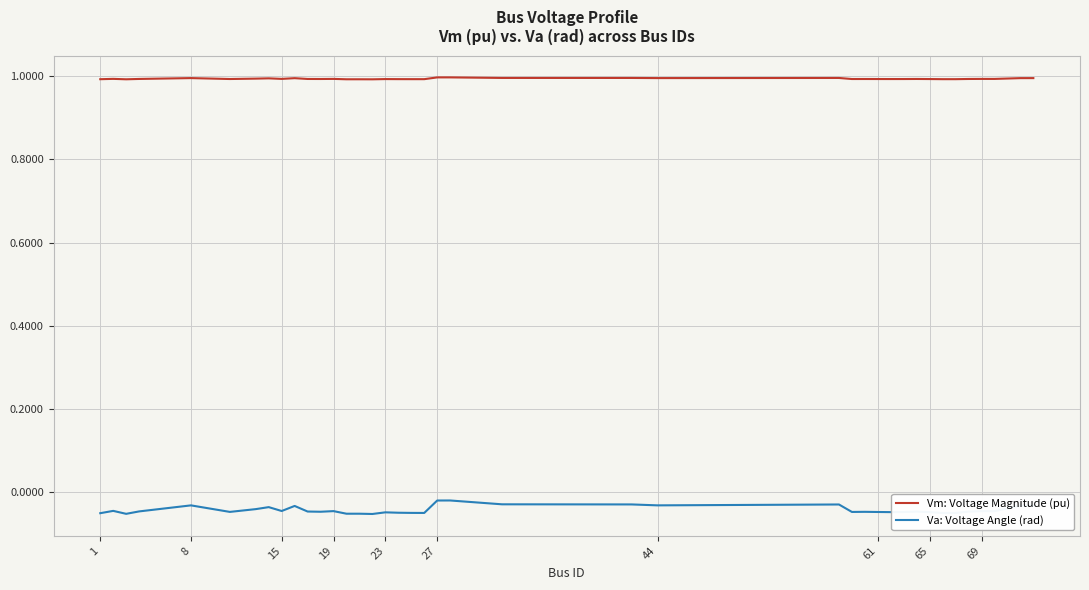

Which series has the largest total across all categories?

Vm: Voltage Magnitude (pu)